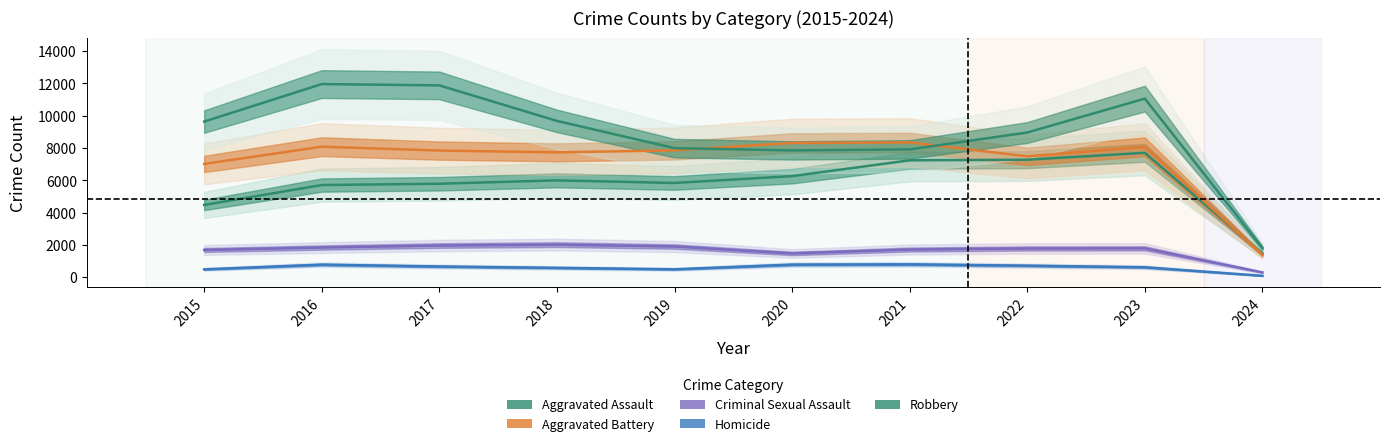

Which category has the highest value across all series?

2016